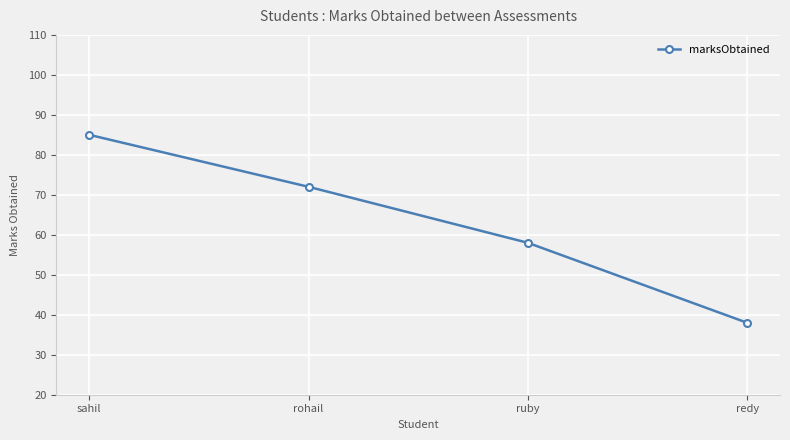

Reading left to right, list all the values displayed in this chart.

85	72	58	38